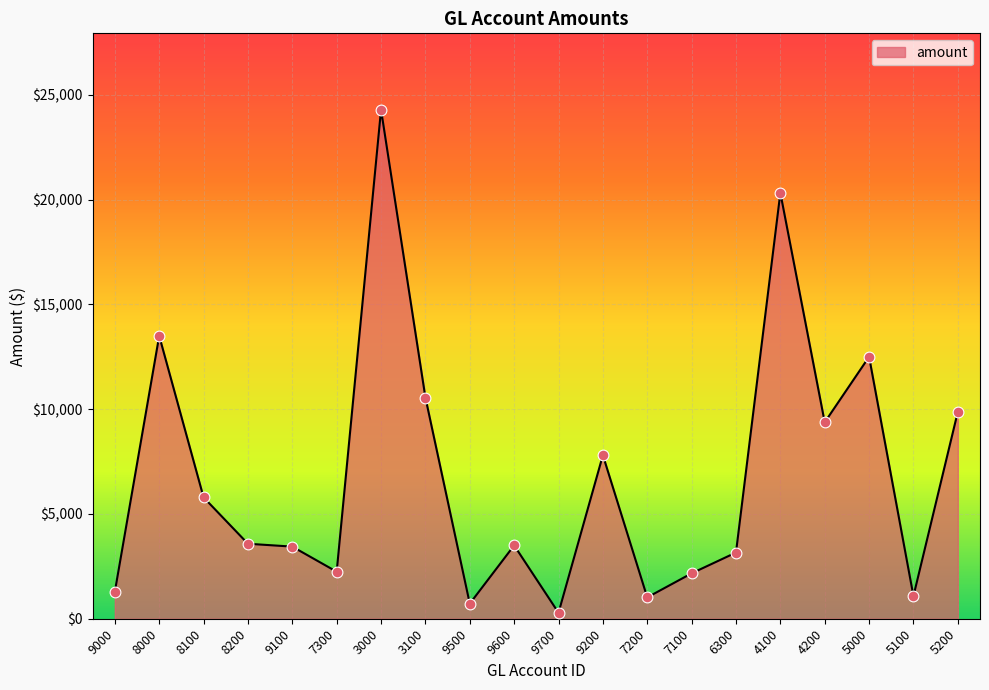

Which has a higher value, 9000 or 5000?

5000